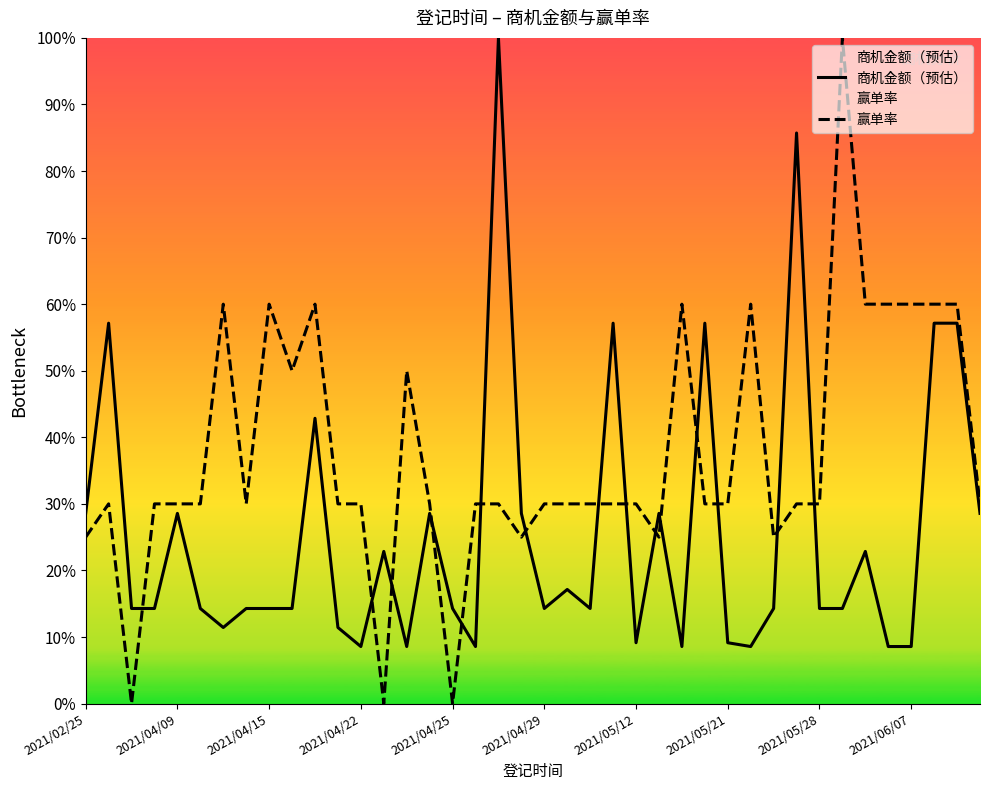

How many times do 商机金额（预估） and 赢单率 cross each other?

15